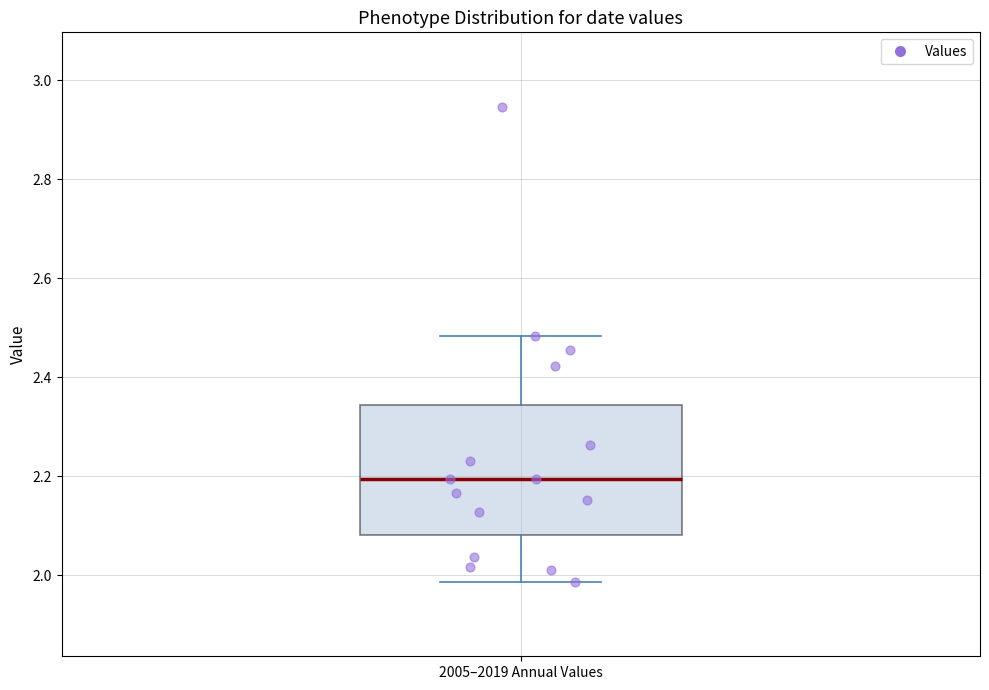

Read this box plot against the y-axis: the position of the median line, the range covered by the box, and the ends of both whiskers. The values are not printed on the chart, so give them approximately, as read against the axis.

median 2.20, box 2.08 to 2.34, whiskers 1.98 to 2.48